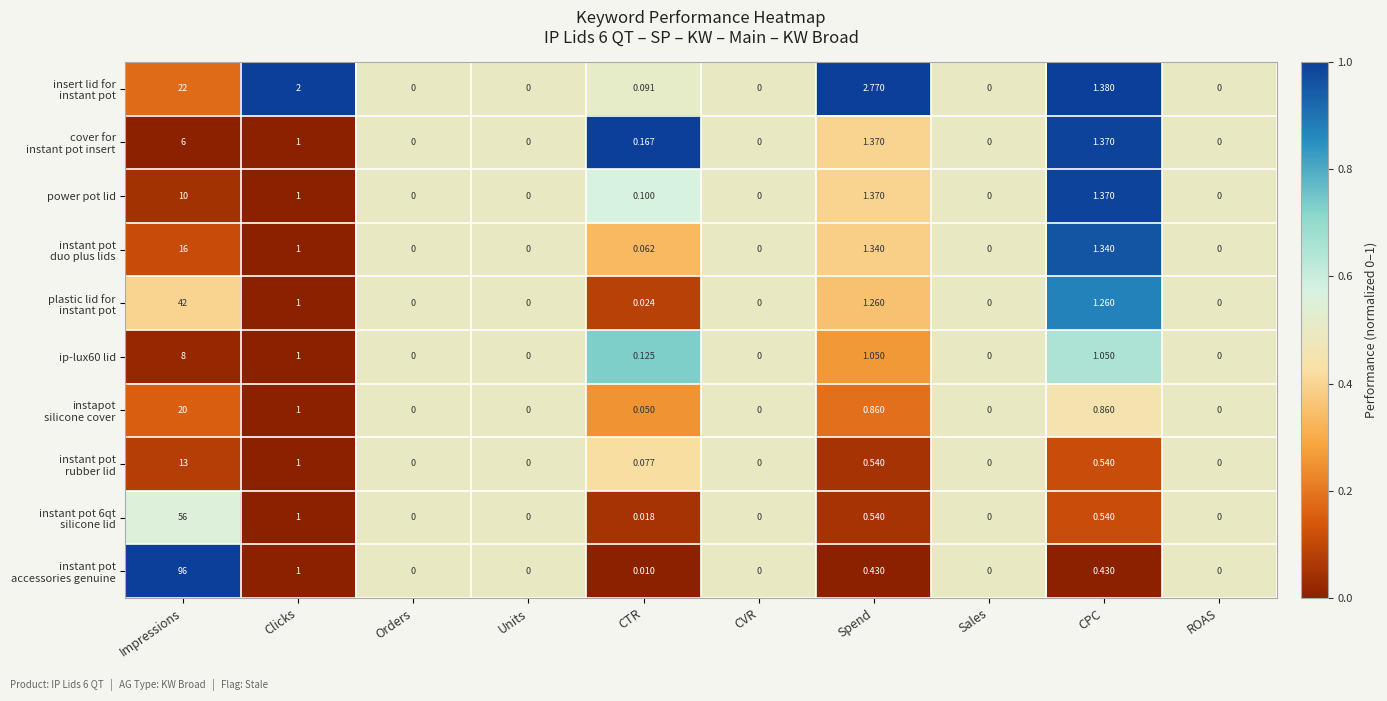

How many distinct data groups are displayed?

10